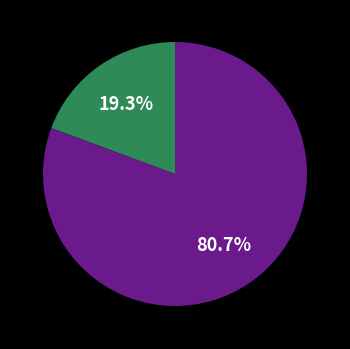

Does any single category account for the majority?

Yes